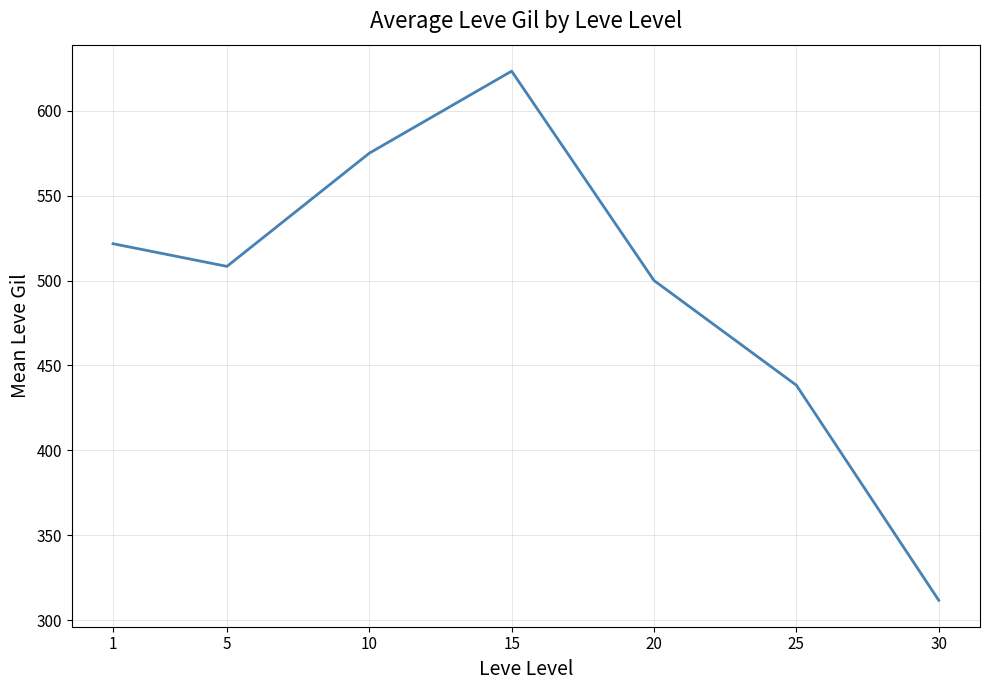

What is the difference between the second highest and second lowest values?

136.7